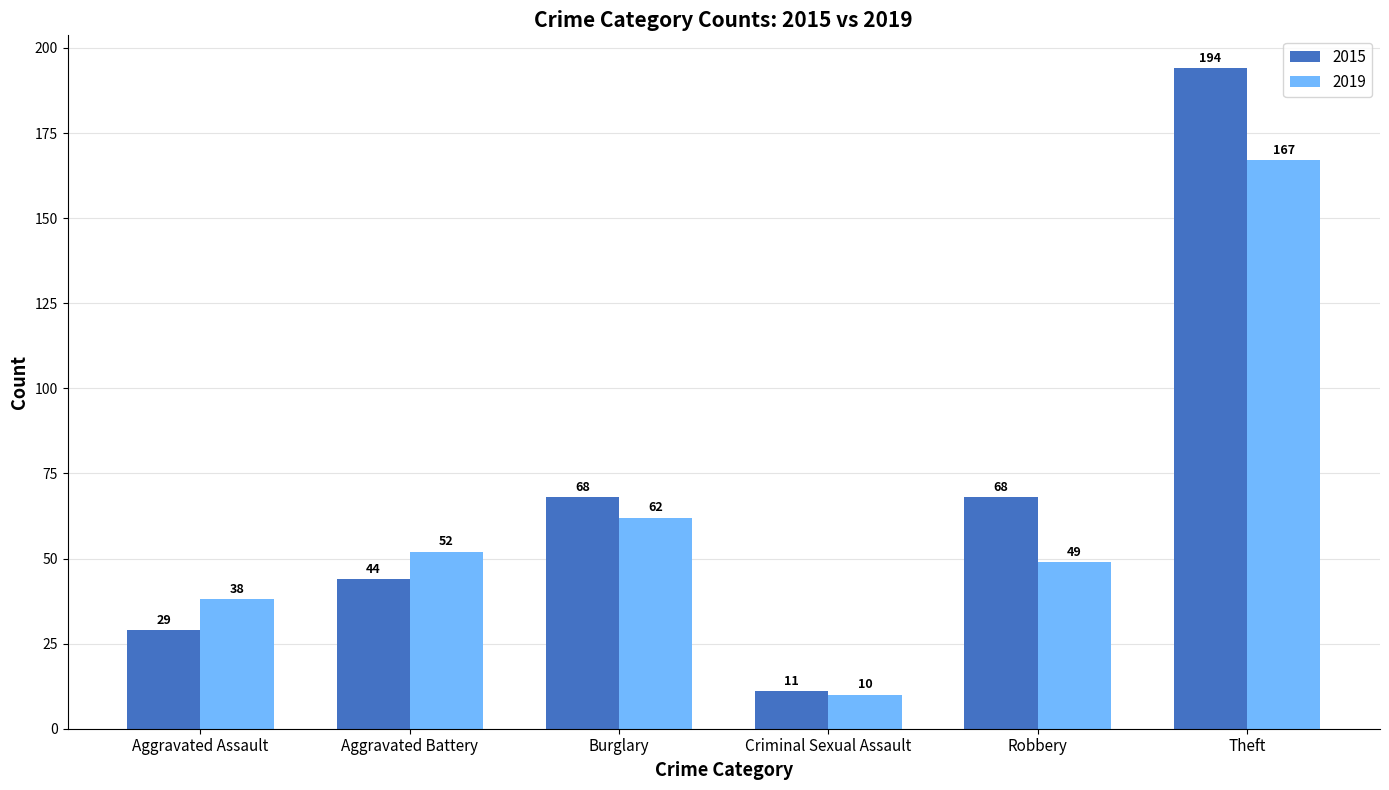

Count the number of data series in this chart.

2